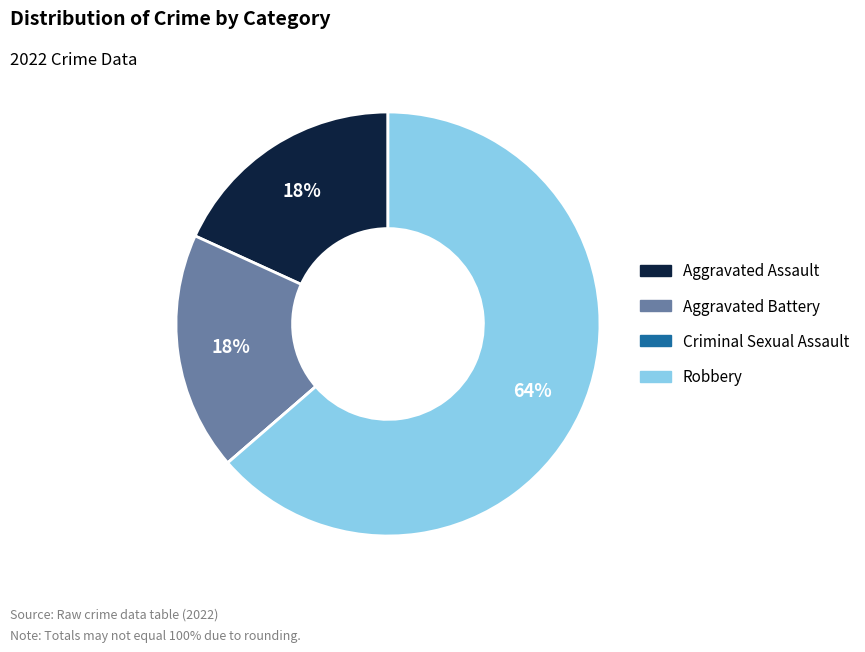

Is there any slice that represents more than half of the pie?

Yes